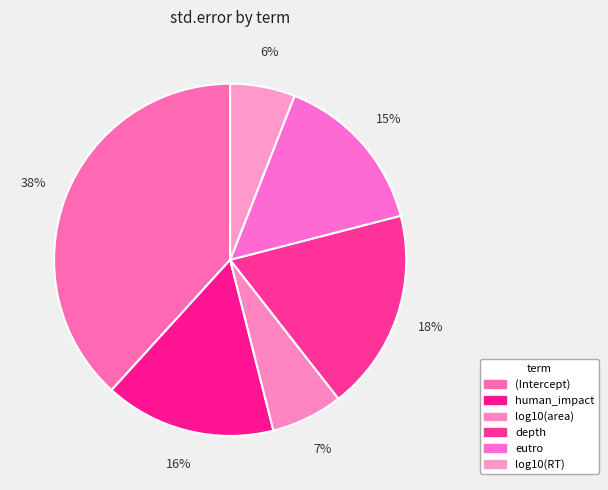

Count the number of slices in the pie.

6